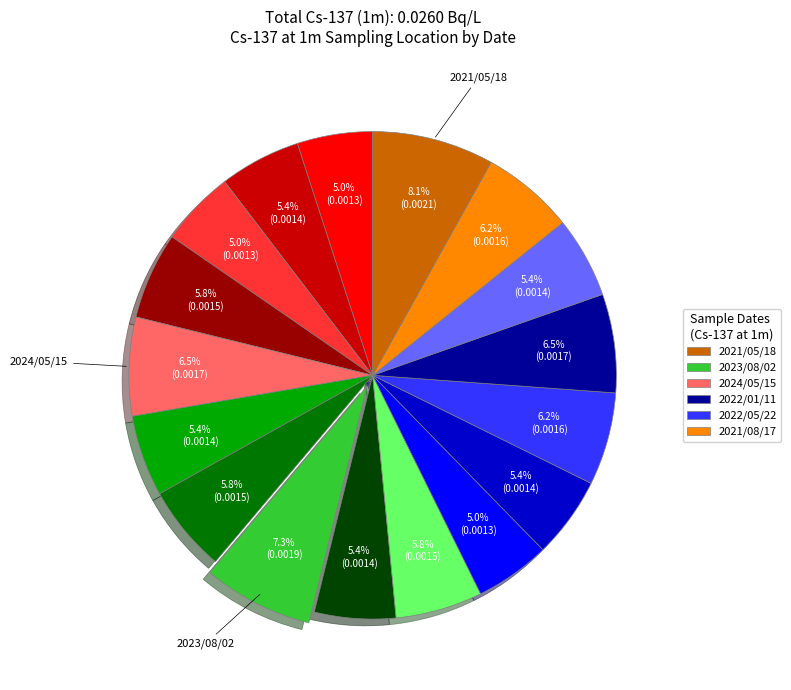

Is there a majority slice in this chart?

No